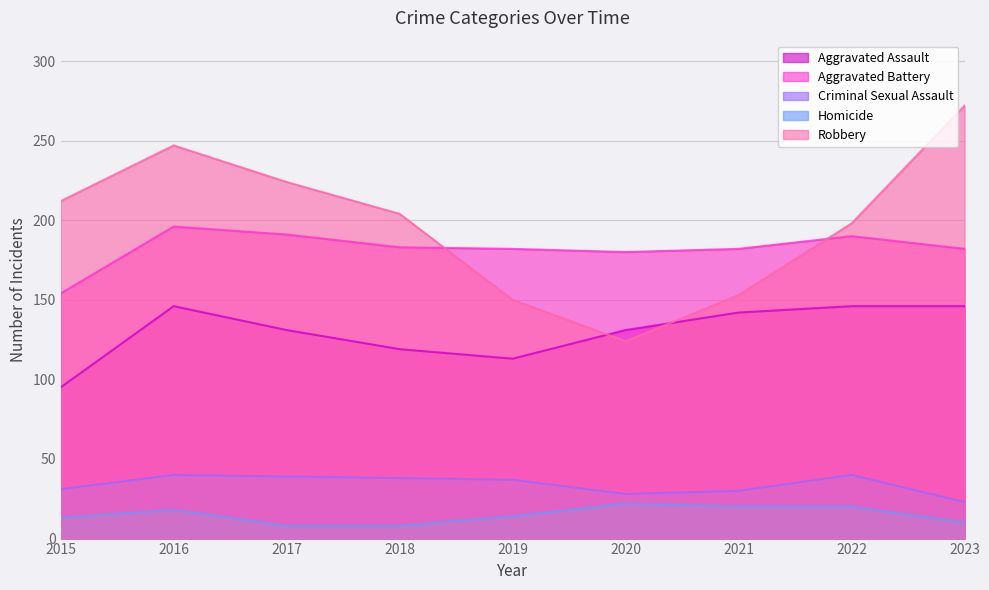

Read the Aggravated Battery value at 2023, to the nearest 5.

180